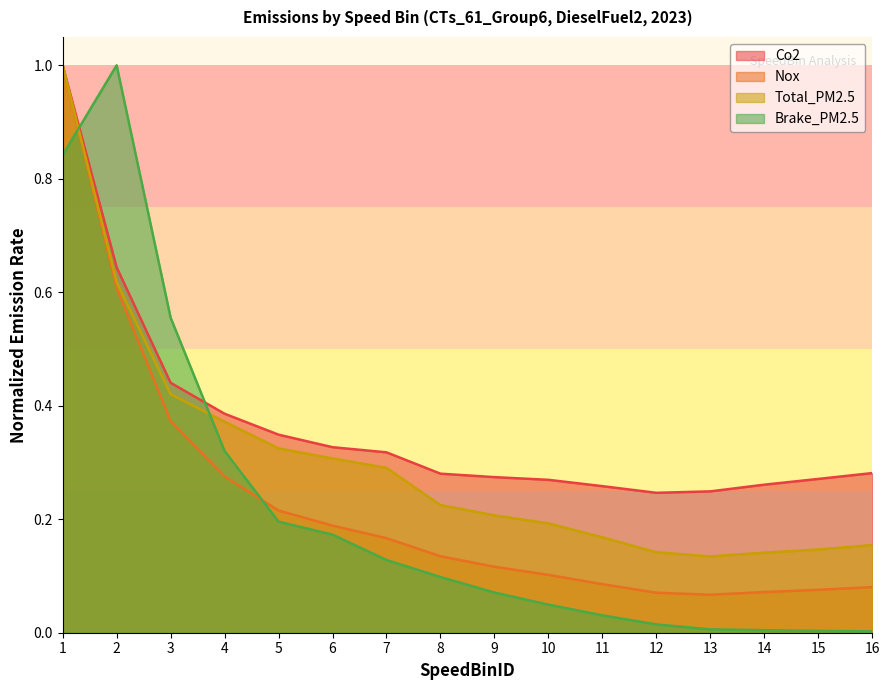

After their last crossing, which series has the higher values: Brake_PM2.5 or Nox?

Nox